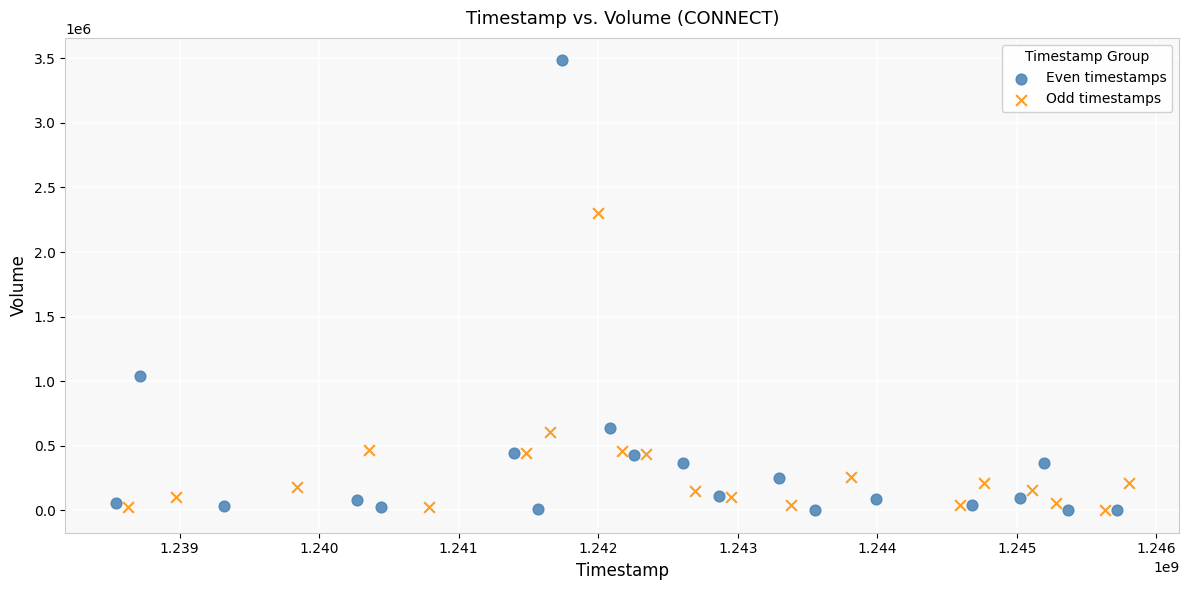

Which series has the widest spread of Y values?

Even timestamps